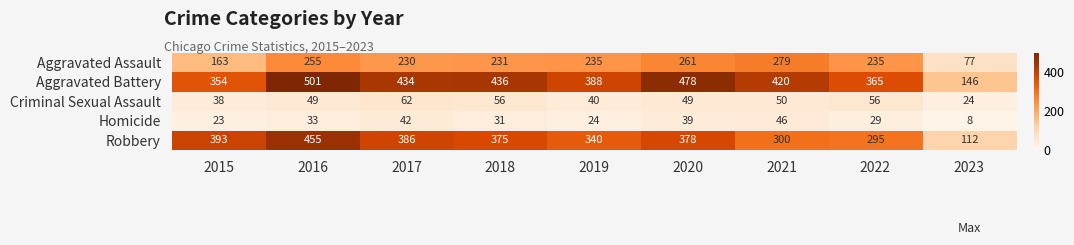

The Aggravated Assault series shows 141 at 2018. True or false?

False